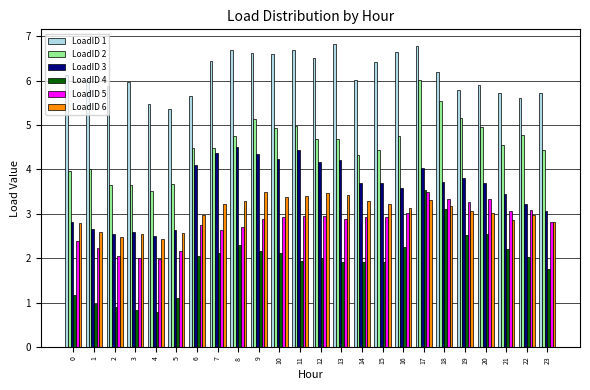

How many data points does each series have?

24